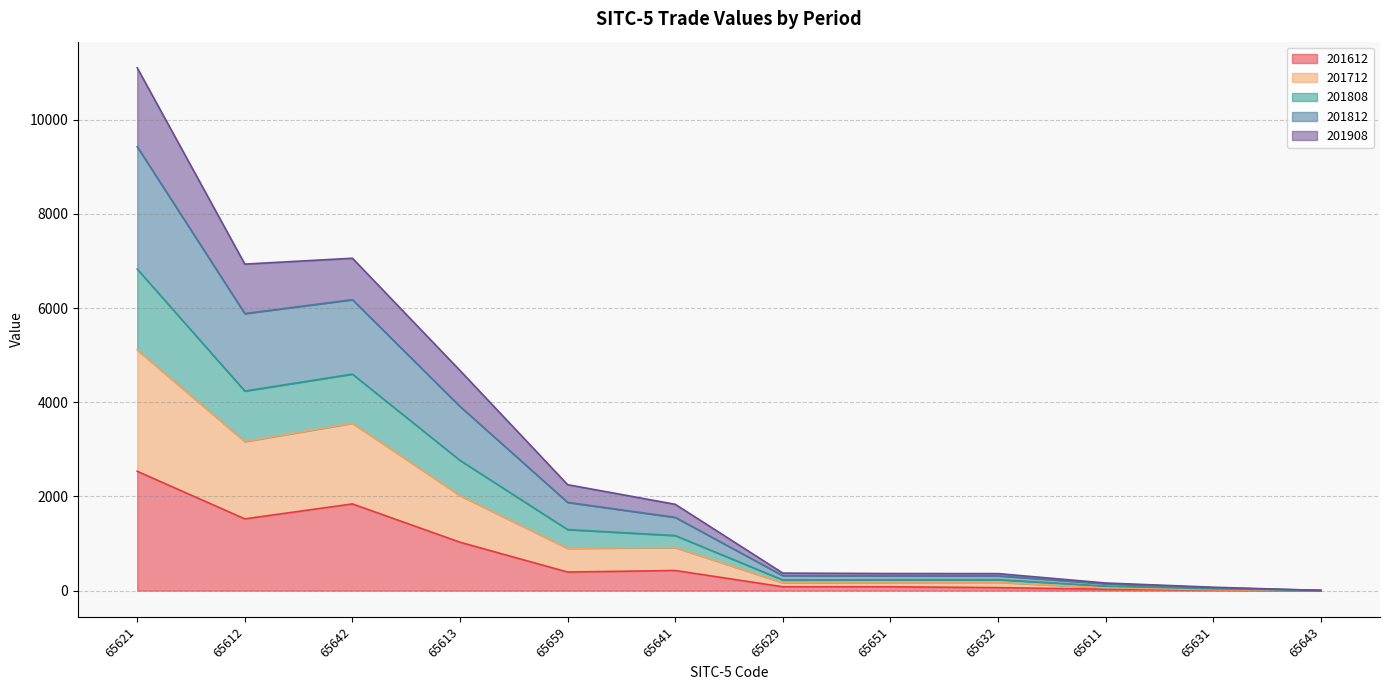

What is the highest value of the 201612 series?

2534.4